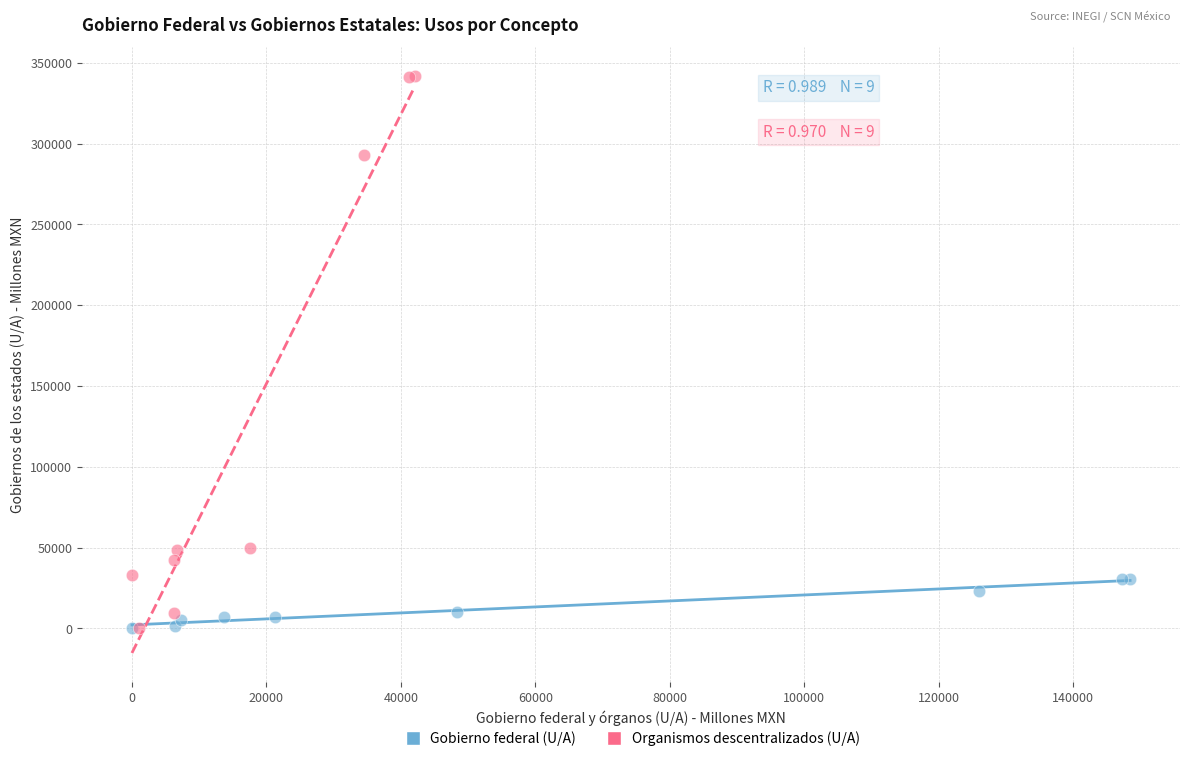

Which series reaches the maximum Y coordinate?

Organismos descentralizados (U/A)